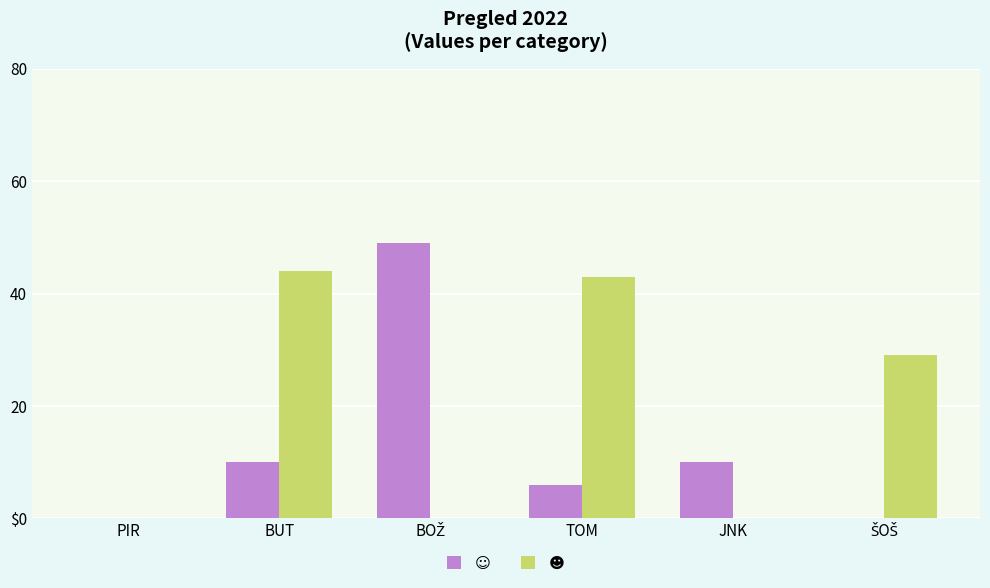

The value of ☻ at JNK is 0. True or false?

True